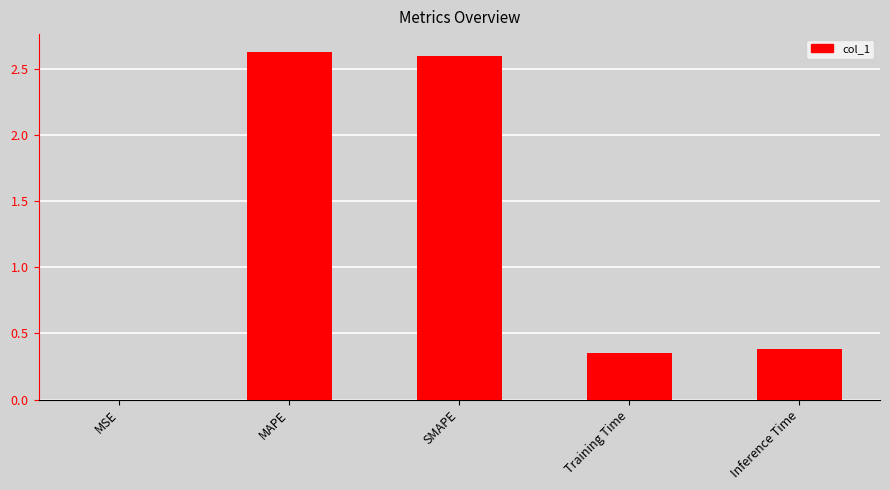

Is it true that the value at Inference Time is 0.5?

False